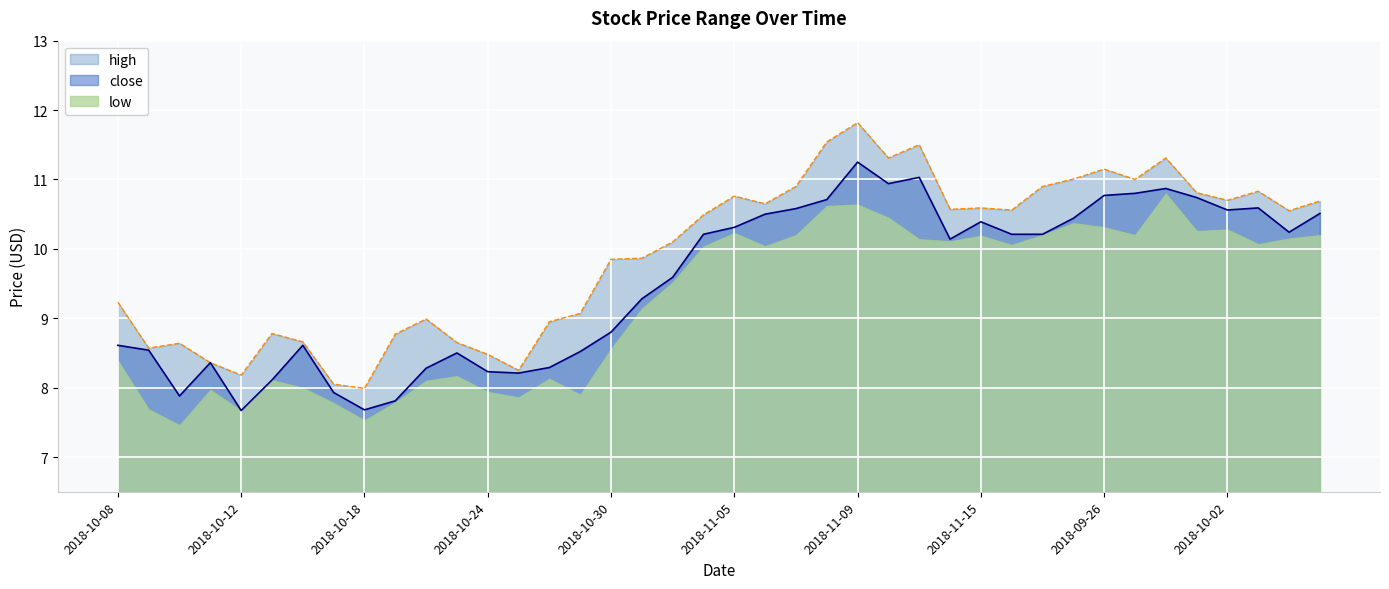

Count the number of categories in the chart.

40